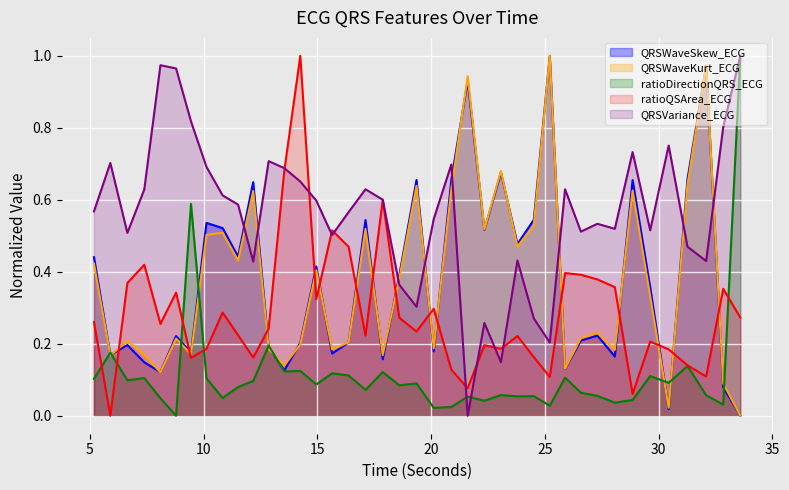

Rank the series by their maximum value, from highest to lowest.

QRSWaveSkew_ECG, QRSWaveKurt_ECG, ratioDirectionQRS_ECG, ratioQSArea_ECG, QRSVariance_ECG